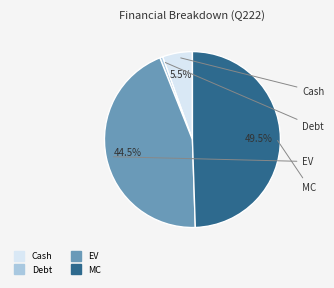

Count the number of slices in the pie.

4